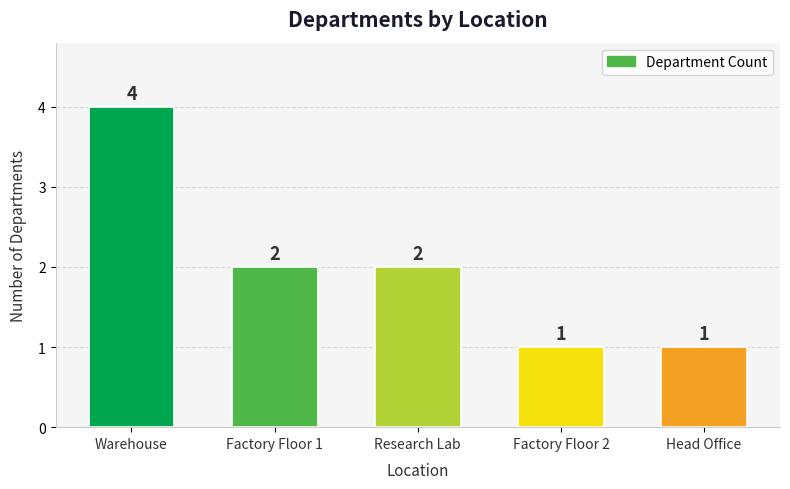

What is the difference between the values at Research Lab and Head Office?

1